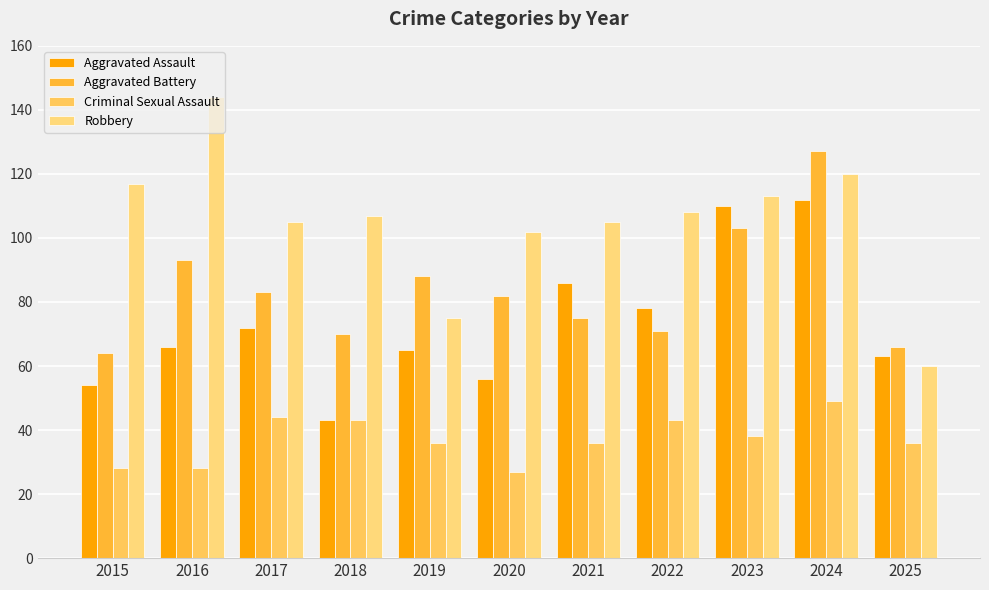

At which label does Criminal Sexual Assault reach its peak?

2024